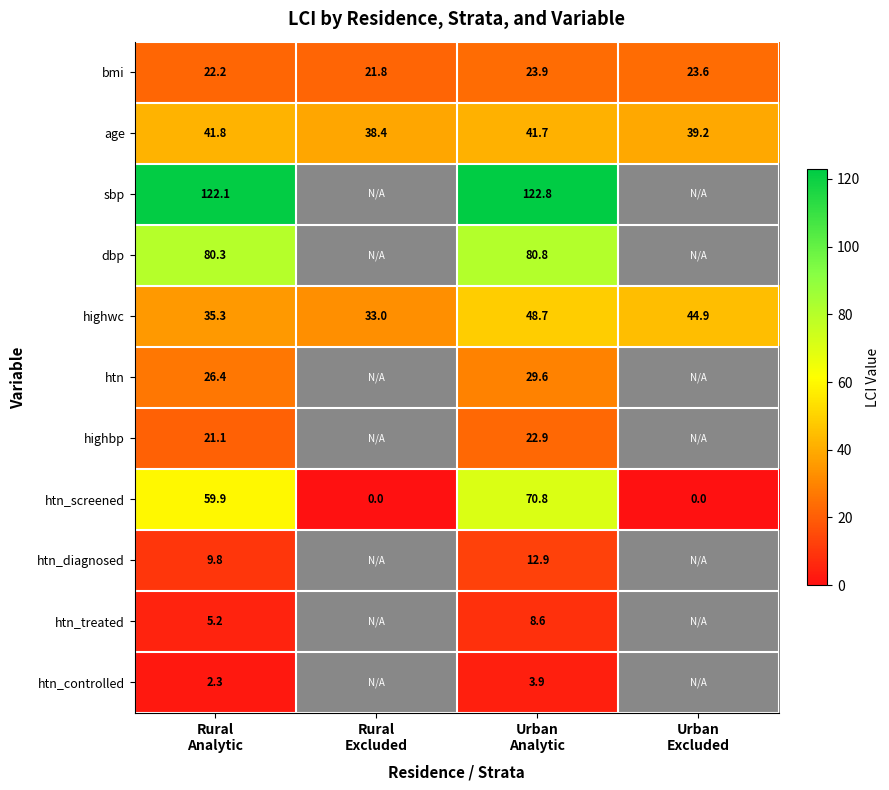

Which label corresponds to the smallest value in the chart?

Rural
Excluded